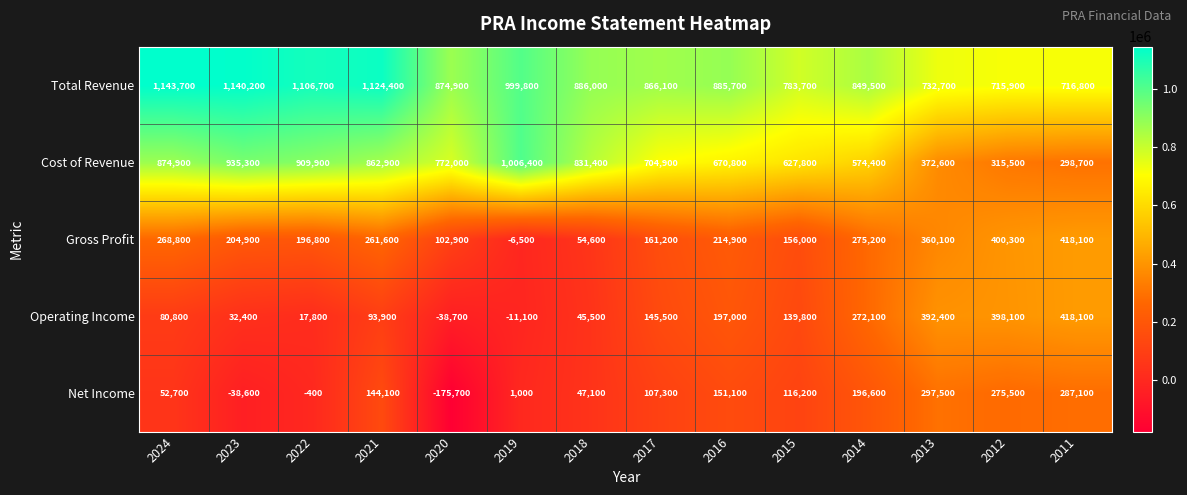

What is the sum of the Total Revenue values at 2020 and 2015?

1658600